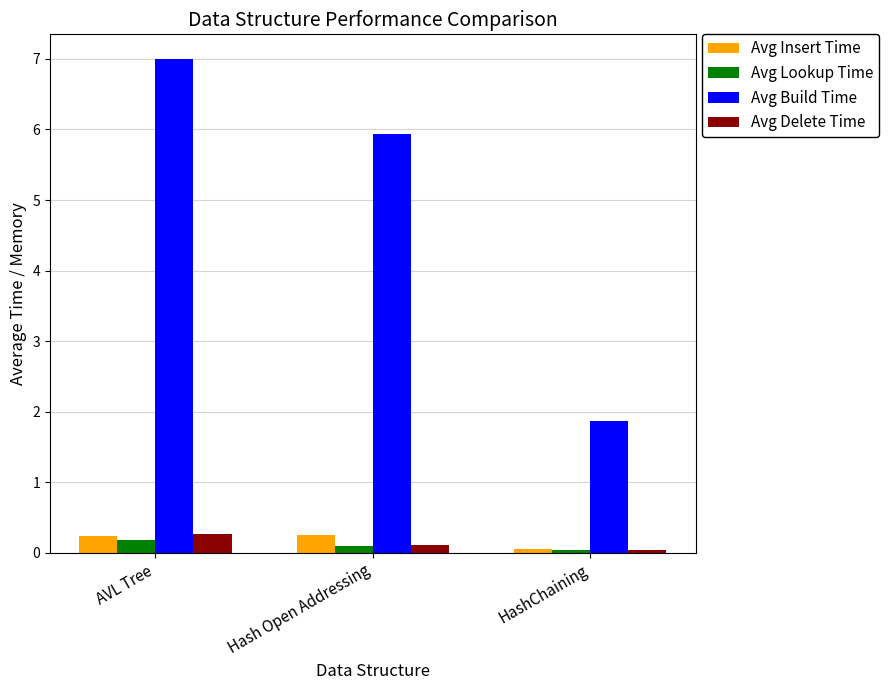

True or false: Avg Build Time has a value of 7.0 at AVL Tree.

True